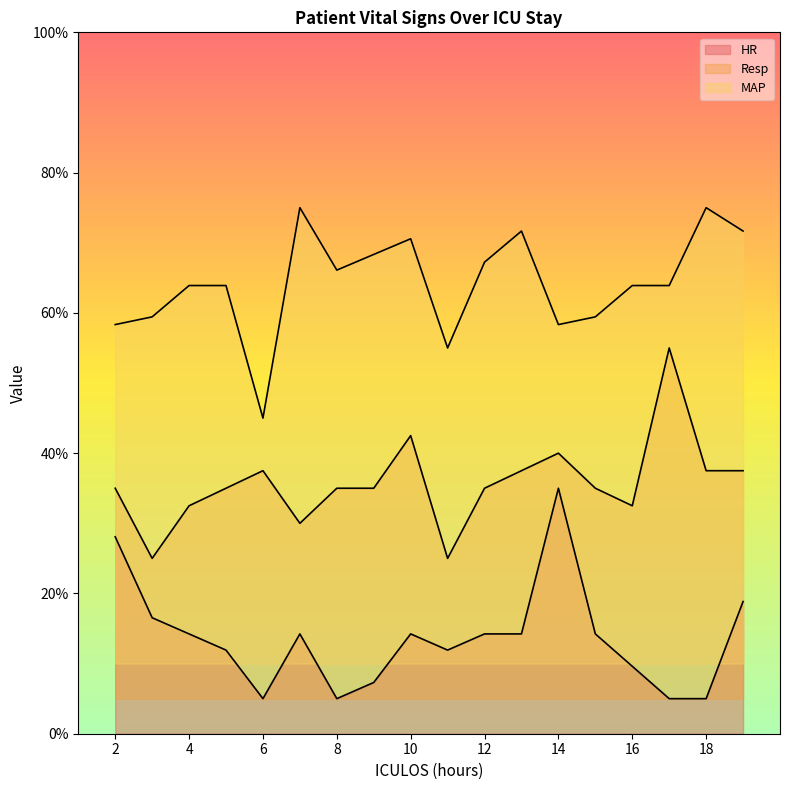

How many lines are shown in the chart?

3